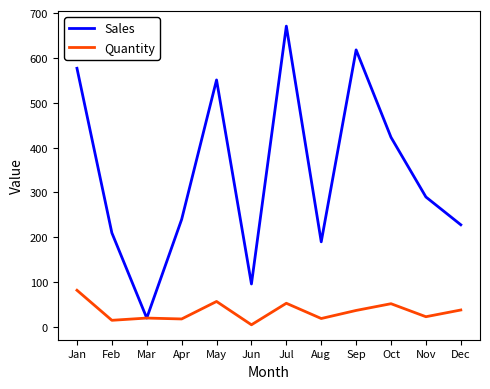

What are all the series names shown in the legend?

Sales, Quantity